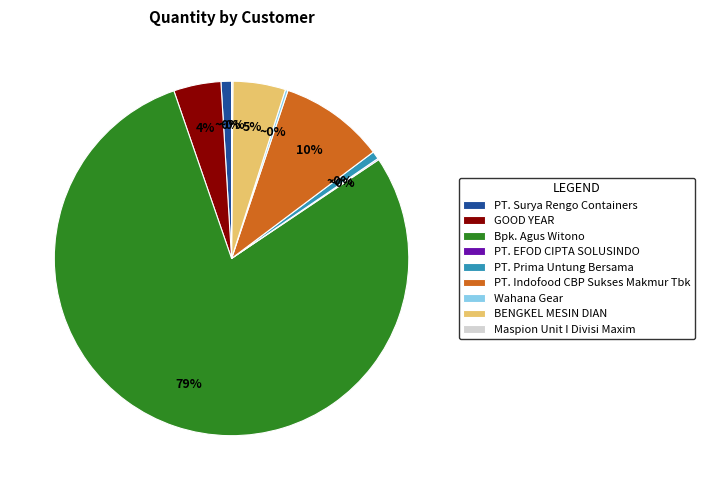

Is the sum of PT. Surya Rengo Containers and PT. EFOD CIPTA SOLUSINDO greater than half?

No